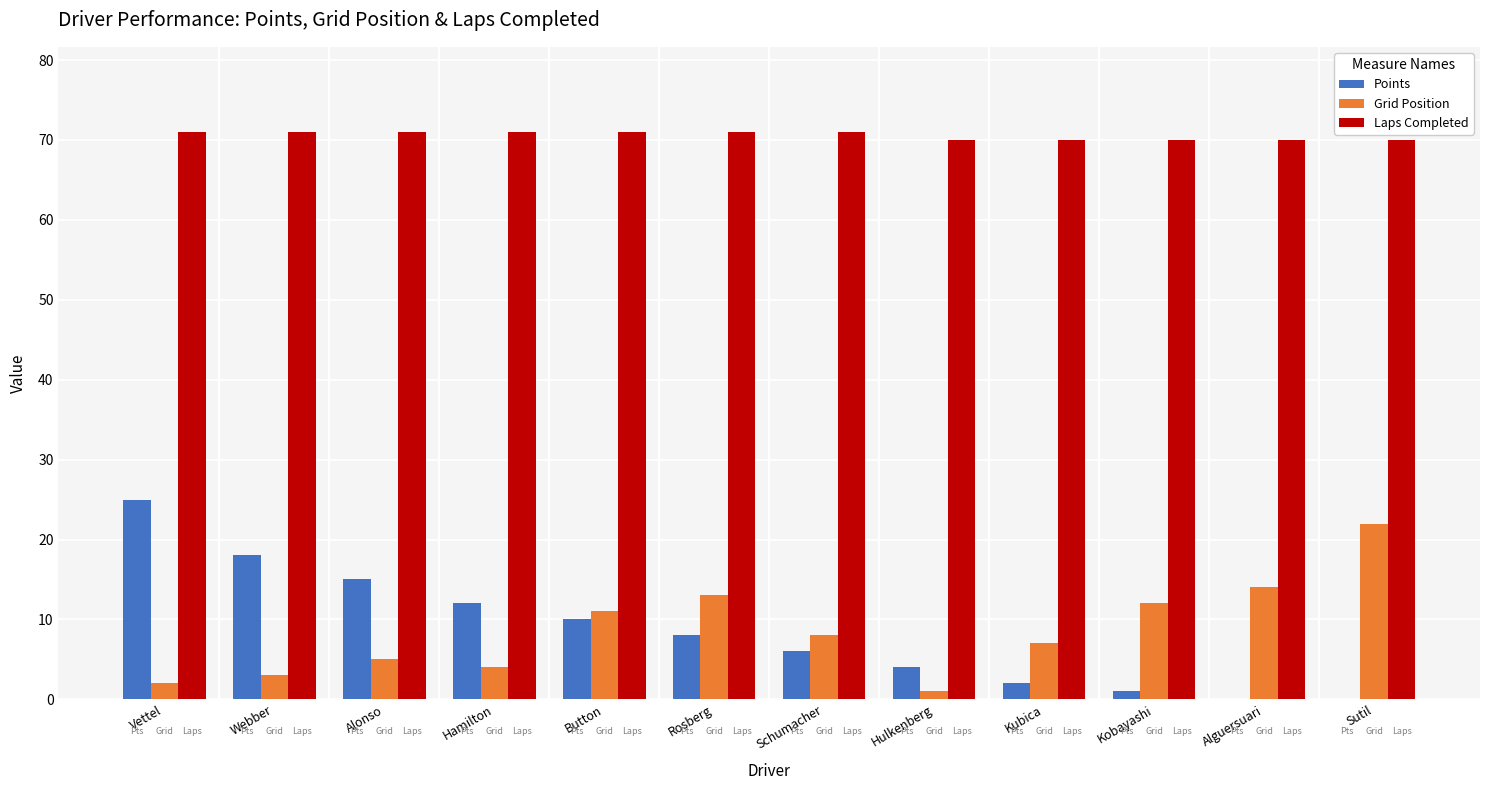

What is the maximum value for Laps Completed?

71